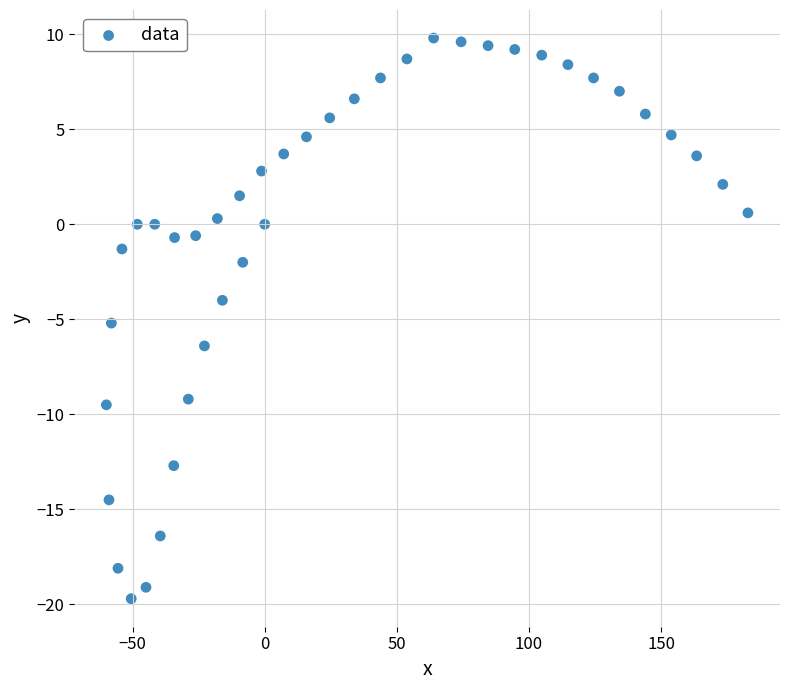

What is the range of X values (max minus min)?

242.7